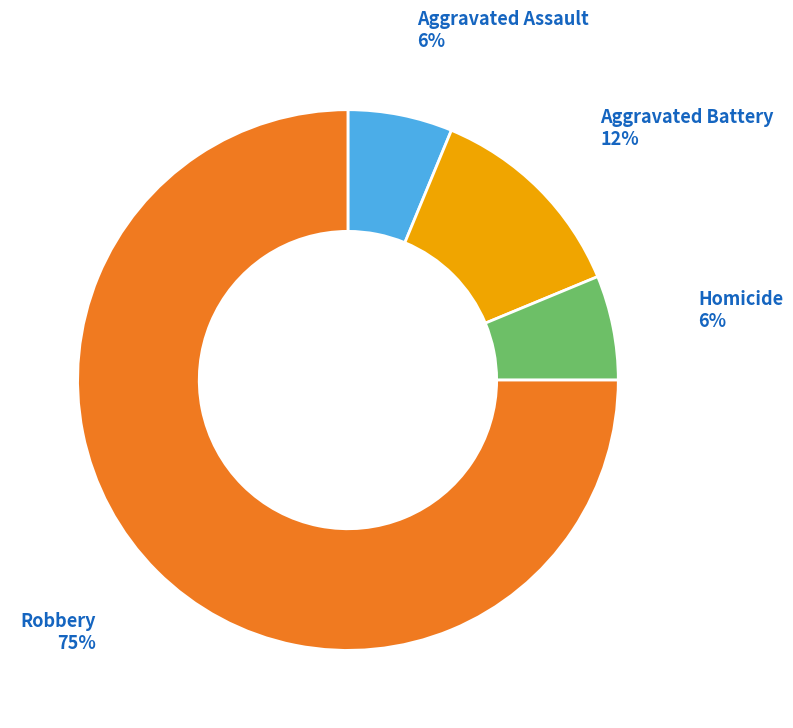

The Aggravated Assault slice represents 6% of the pie. True or false?

True